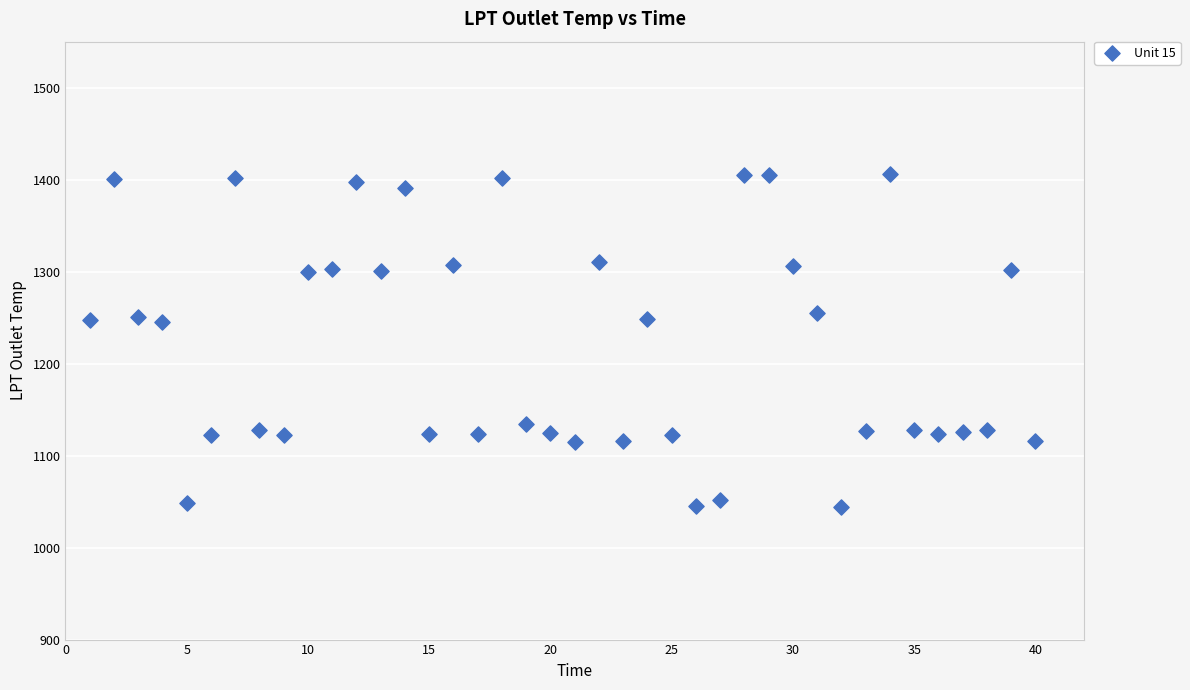

What is the range of Y values (max minus min)?

362.2